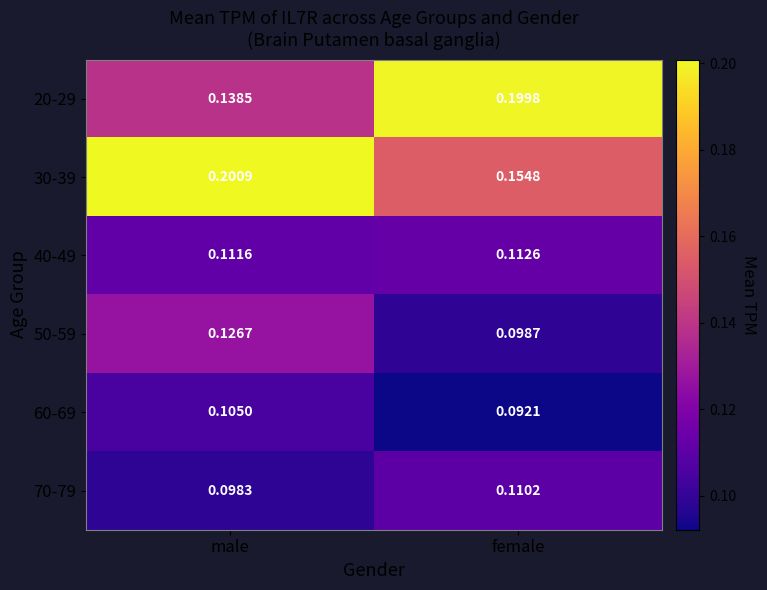

At which category is the sum across all series the highest?

male